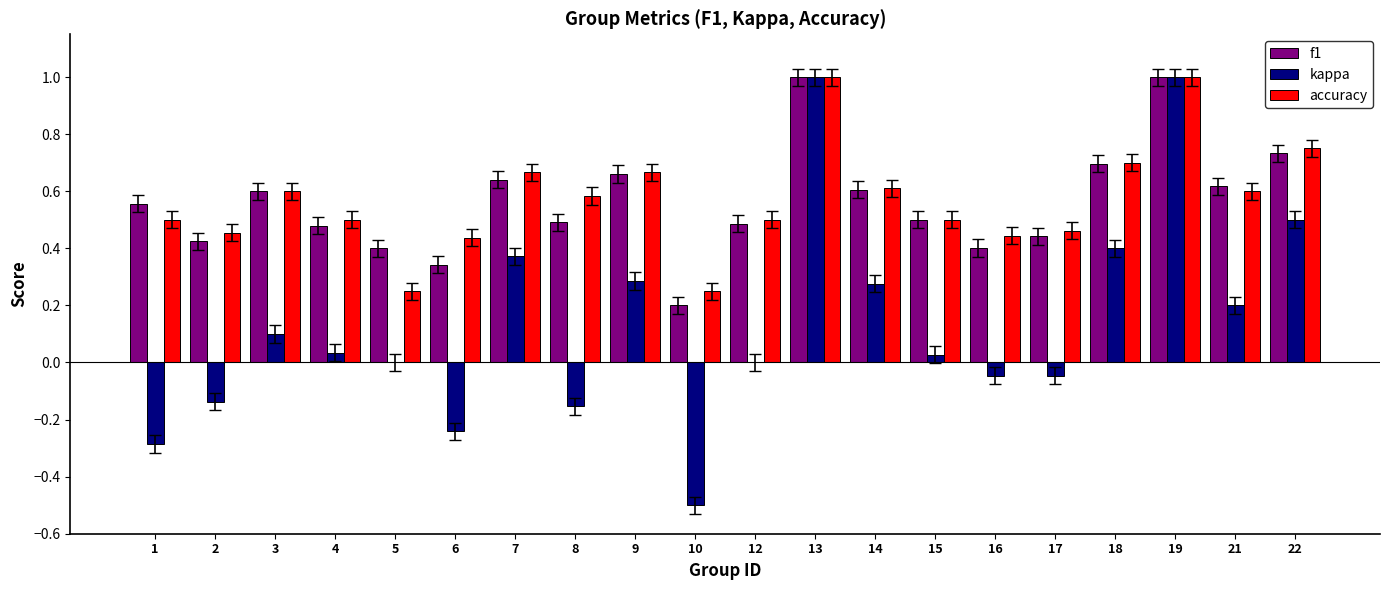

How many accuracy values are between 0 and 1?

20